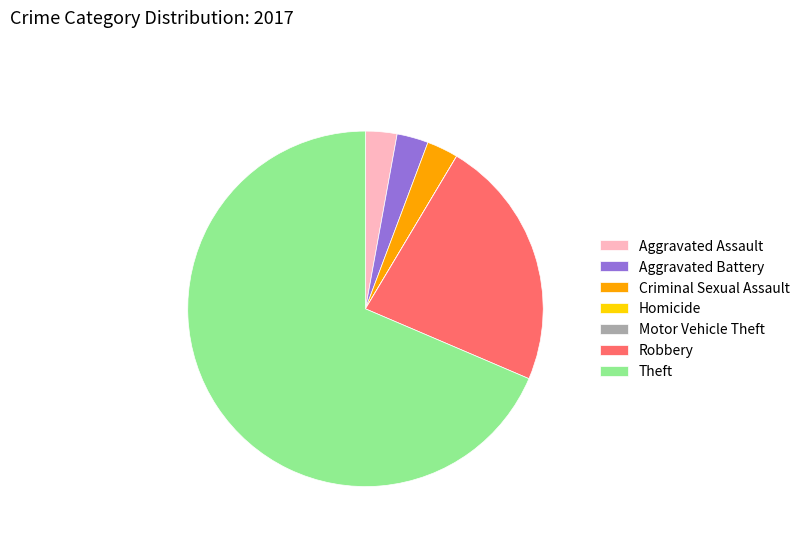

Which has a higher value, Aggravated Battery or Robbery?

Robbery